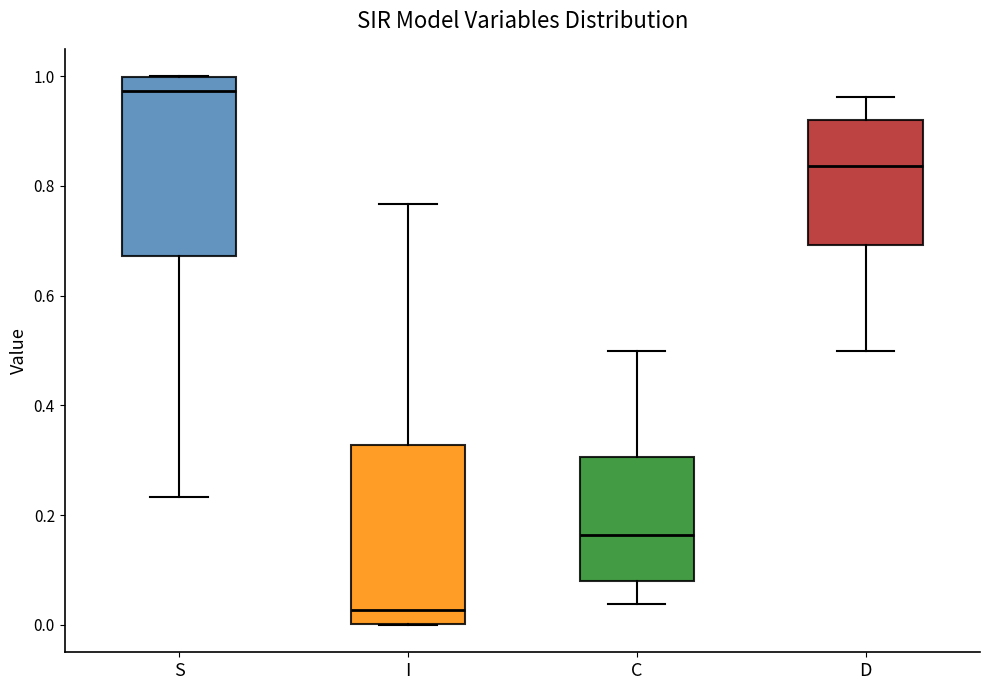

Which box's median line is the lowest?

I